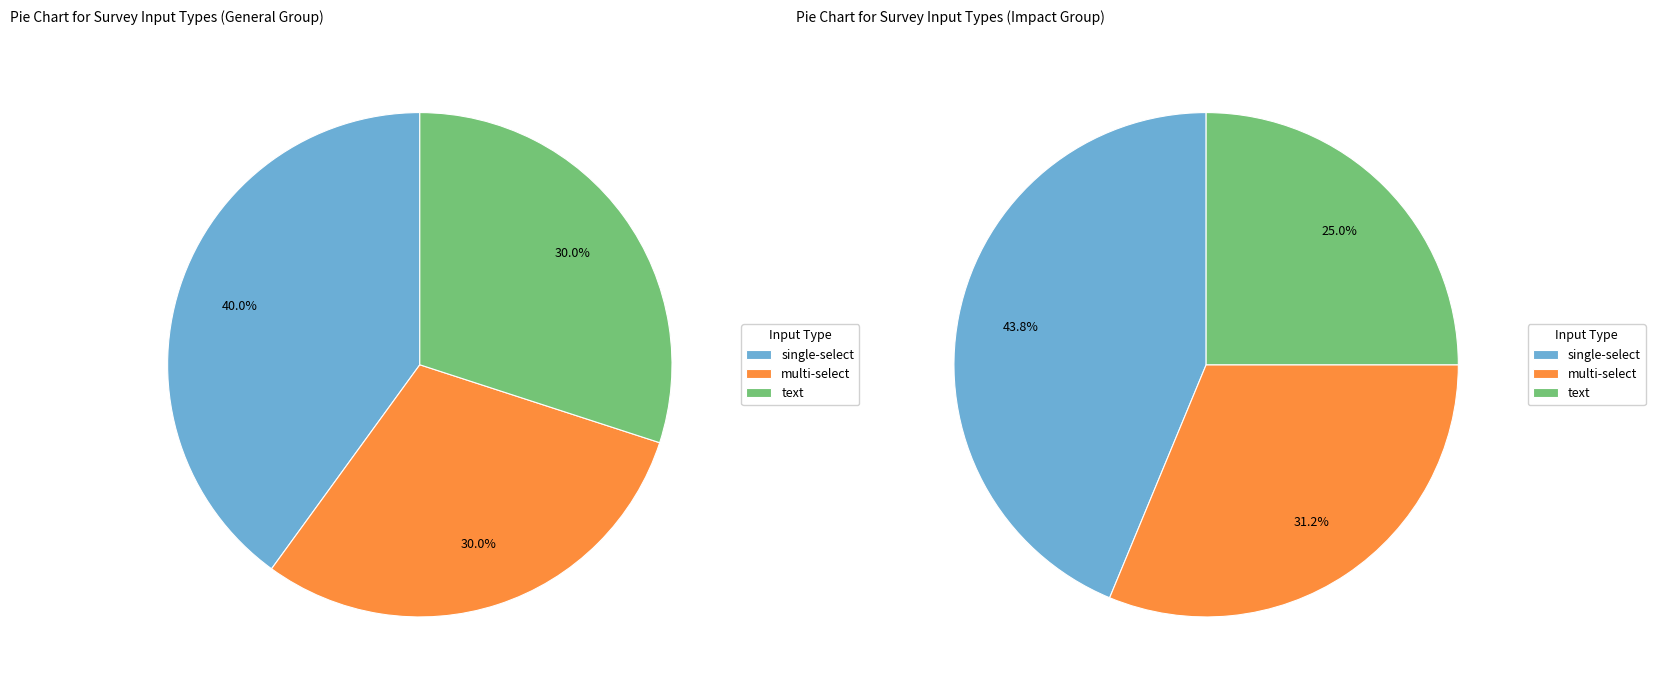

Rank the categories by value from highest to lowest.

single-select, multi-select, text